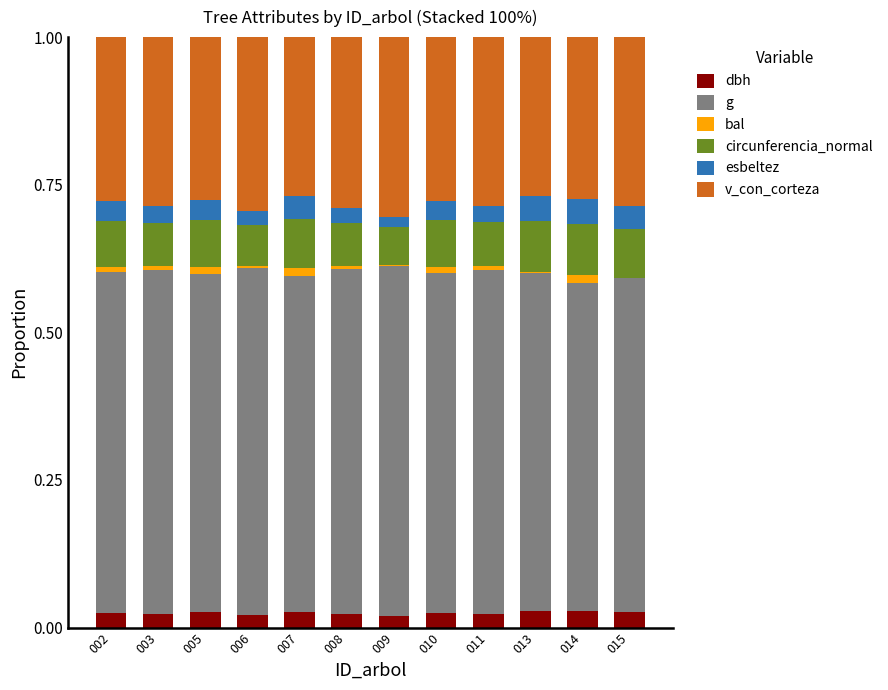

Where is v_con_corteza nearest to the value 0?

007